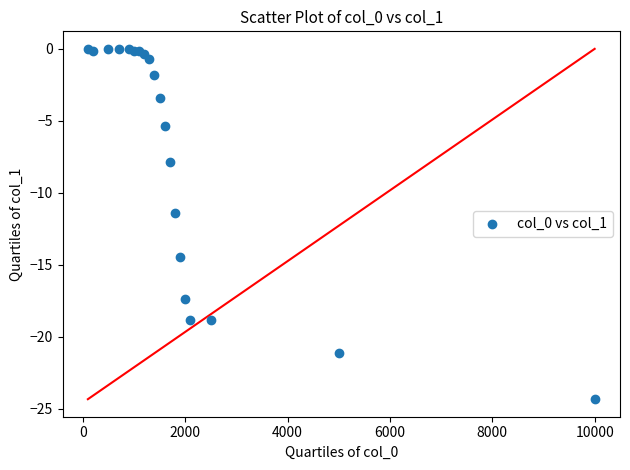

What Y value in the scatter plot is closest to -12?

-11.4